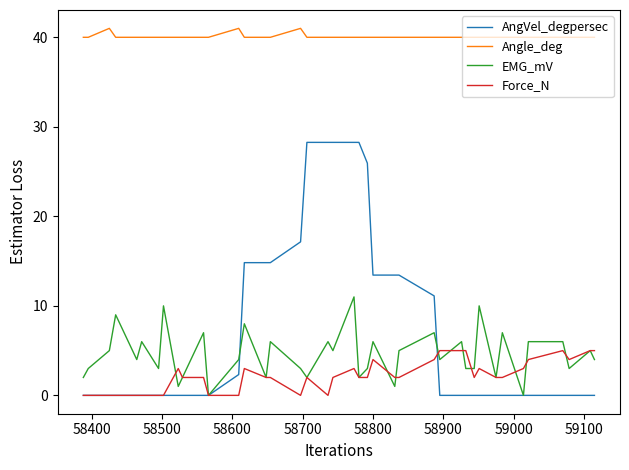

Which series has the largest total across all categories?

Angle_deg